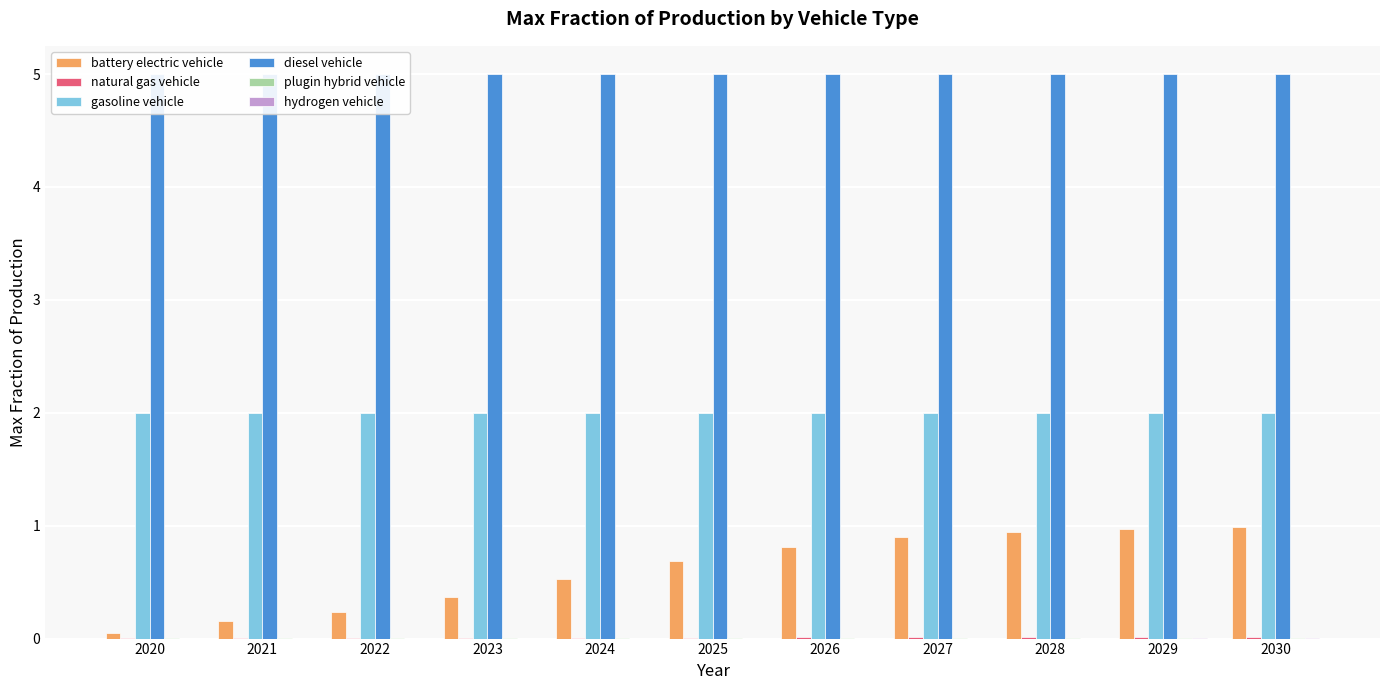

How many series are shown in this chart?

6